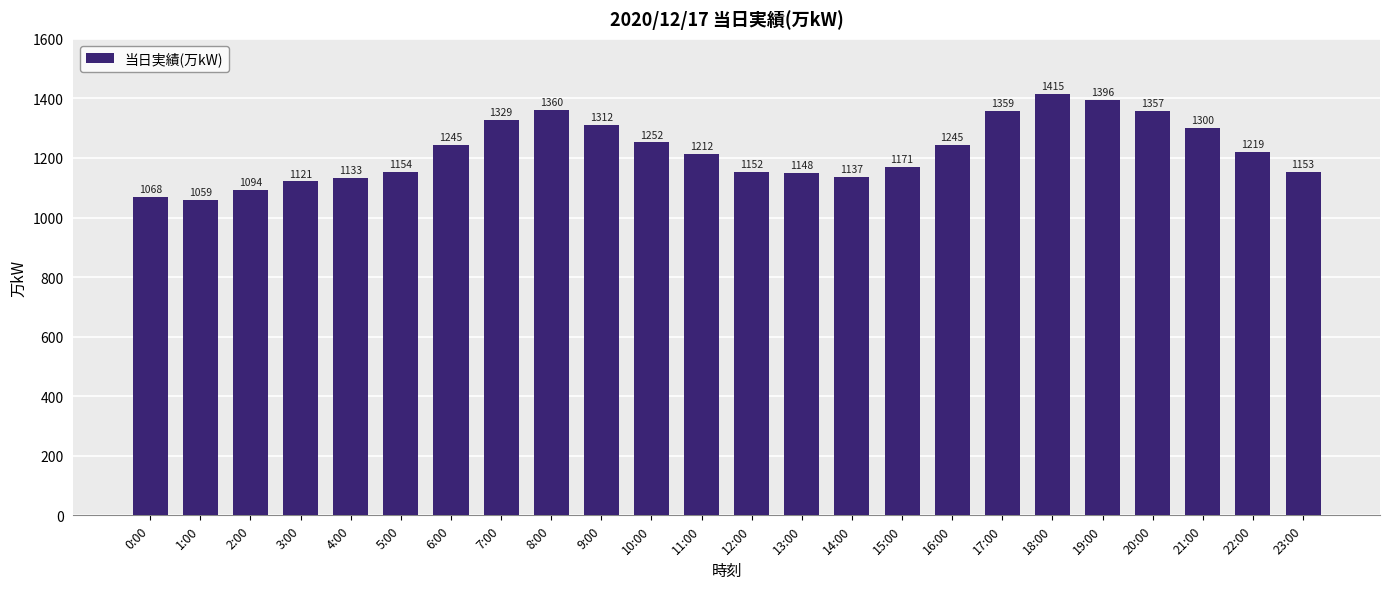

What is the label of the 11th bar from the right?

13:00